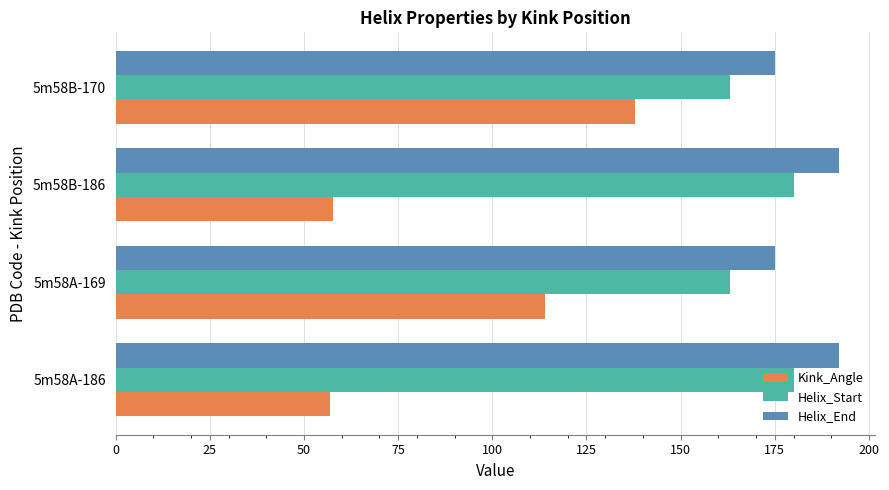

What is the average value of the Kink_Angle series?

91.6